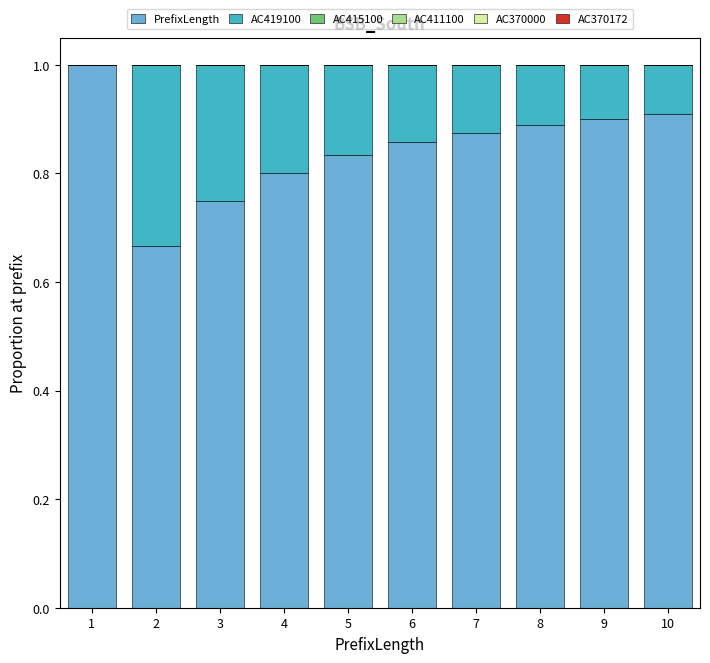

True or false: PrefixLength has a value of 0.3 at 7.

False